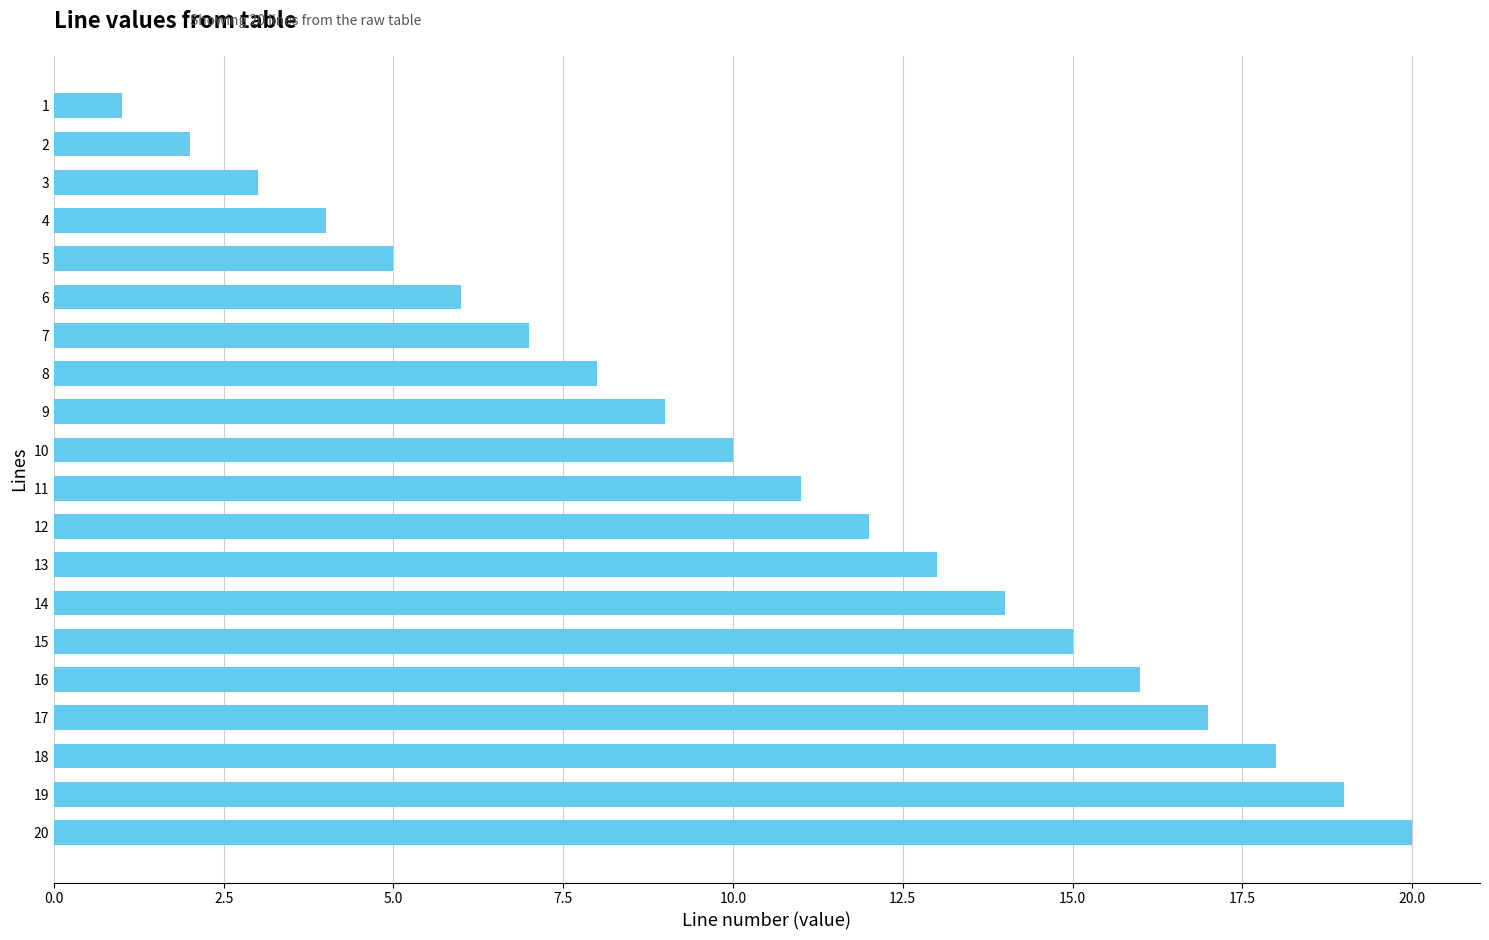

True or false: the data shows 3 at 10.

False